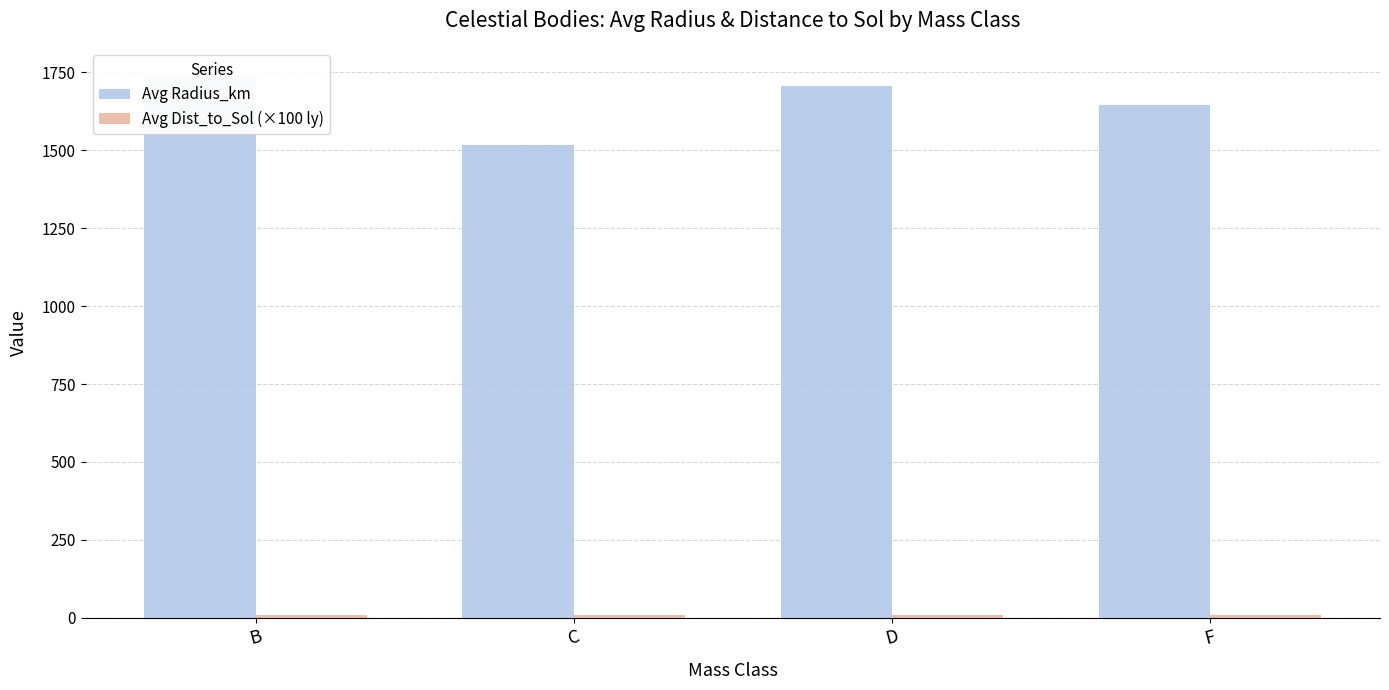

What is the difference between the Avg Radius_km values at B and F?

96.6